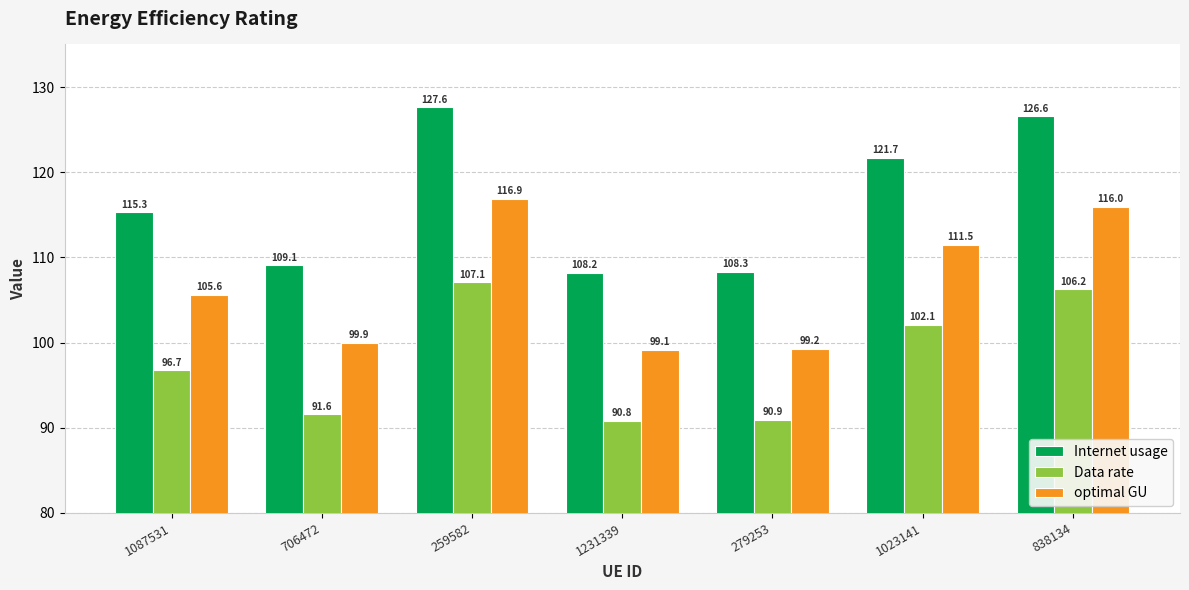

What is the lowest value of the Data rate series?

90.8